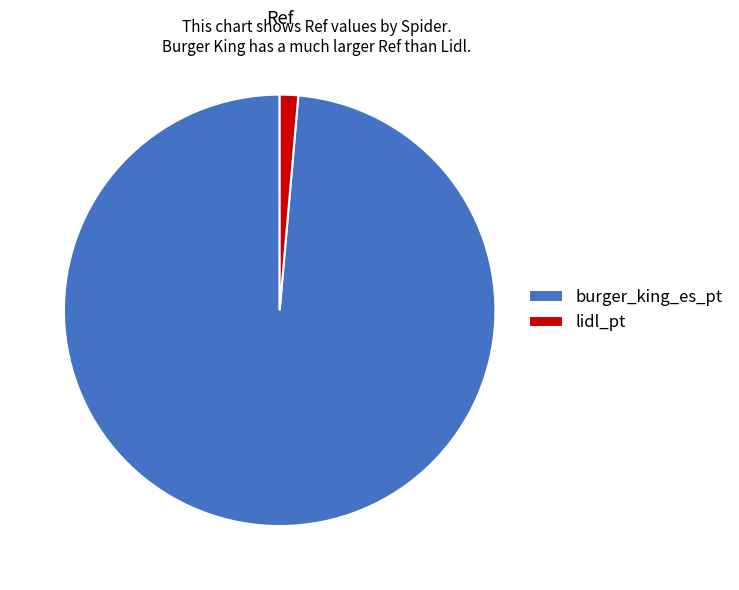

Rank the categories by value from lowest to highest.

lidl_pt, burger_king_es_pt